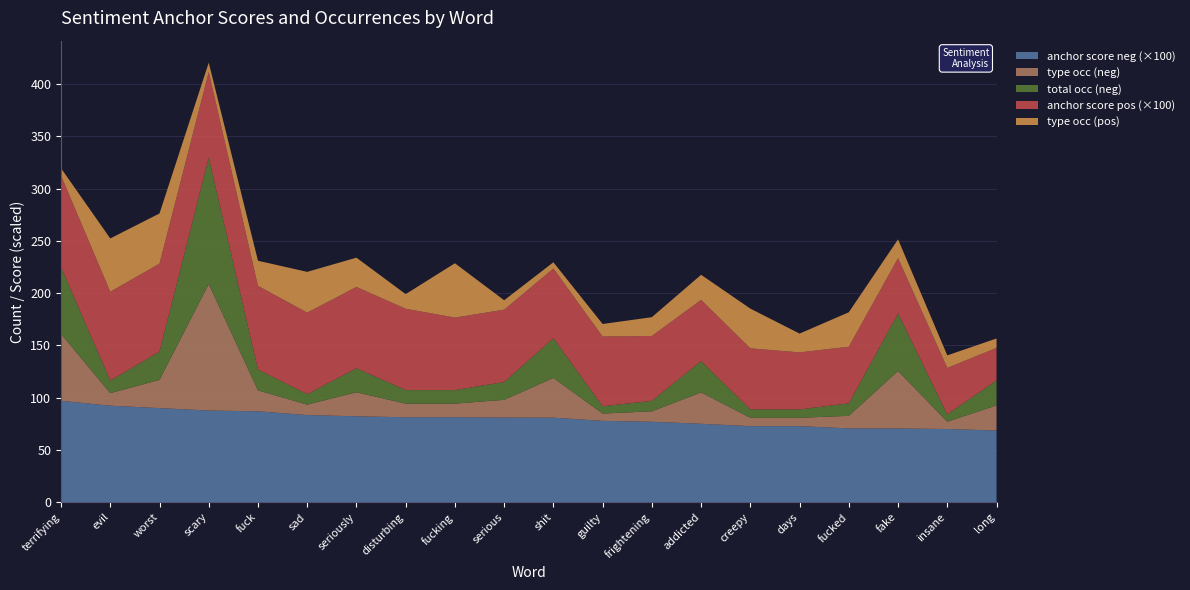

Reading left to right, what are all the values shown in this chart?

anchor score (neg): terrifying=1.0	evil=0.9	worst=0.9	scary=0.9	fuck=0.9	sad=0.8	seriously=0.8	disturbing=0.8	fucking=0.8	serious=0.8	shit=0.8	guilty=0.8	frightening=0.8	addicted=0.8	creepy=0.7	days=0.7	fucked=0.7	fake=0.7	insane=0.7	long=0.7
type occurences (neg): terrifying=64.0	evil=12.0	worst=27.0	scary=121.0	fuck=20.0	sad=10.0	seriously=23.0	disturbing=13.0	fucking=13.0	serious=17.0	shit=38.0	guilty=7.0	frightening=10.0	addicted=30.0	creepy=8.0	days=8.0	fucked=12.0	fake=55.0	insane=7.0	long=24.0
total occurences (neg): terrifying=64.0	evil=12.0	worst=27.0	scary=121.0	fuck=20.0	sad=10.0	seriously=23.0	disturbing=13.0	fucking=13.0	serious=17.0	shit=38.0	guilty=7.0	frightening=10.0	addicted=30.0	creepy=8.0	days=8.0	fucked=12.0	fake=55.0	insane=7.0	long=24.0
anchor score (pos): terrifying=0.9	evil=0.8	worst=0.8	scary=0.8	fuck=0.8	sad=0.8	seriously=0.8	disturbing=0.8	fucking=0.7	serious=0.7	shit=0.7	guilty=0.7	frightening=0.6	addicted=0.6	creepy=0.6	days=0.5	fucked=0.5	fake=0.5	insane=0.4	long=0.3
type occurences (pos): terrifying=7.0	evil=51.0	worst=48.0	scary=9.0	fuck=24.0	sad=39.0	seriously=28.0	disturbing=14.0	fucking=52.0	serious=9.0	shit=6.0	guilty=12.0	frightening=18.0	addicted=24.0	creepy=38.0	days=18.0	fucked=33.0	fake=18.0	insane=12.0	long=9.0